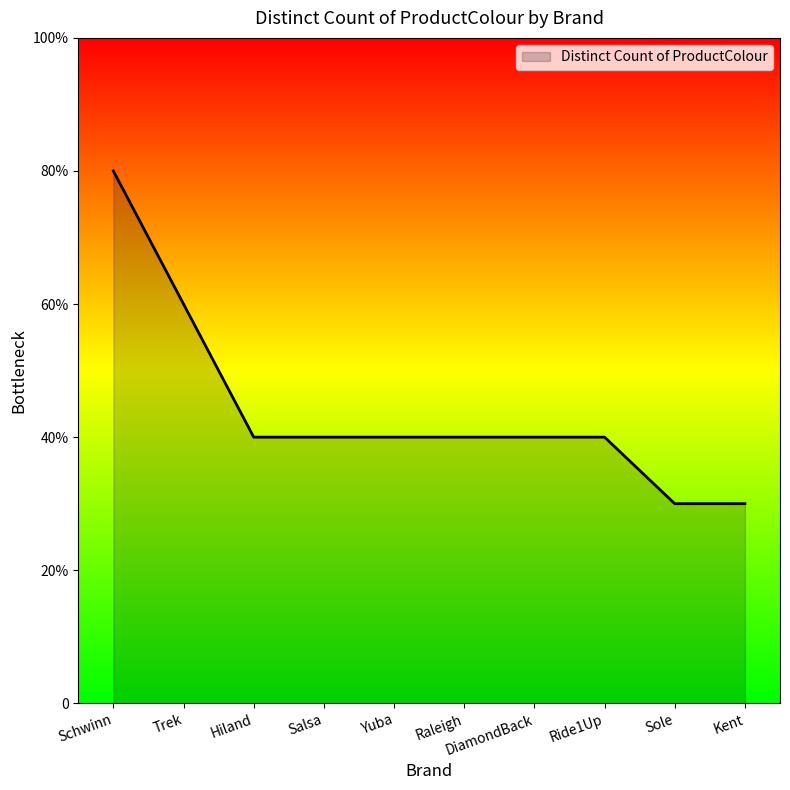

What is the value of the 3rd point from the left?

4